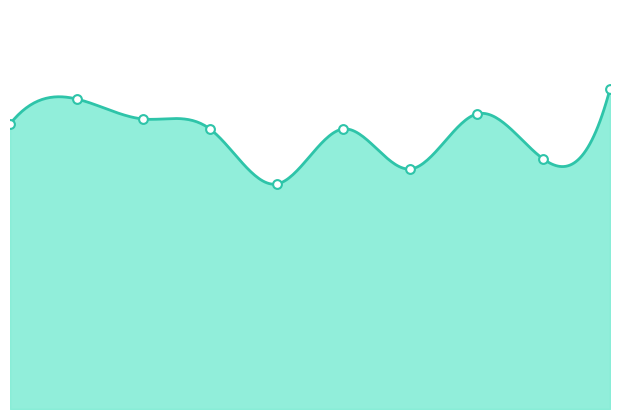

What is the ratio of the value at 8 to the value at 0?

0.9